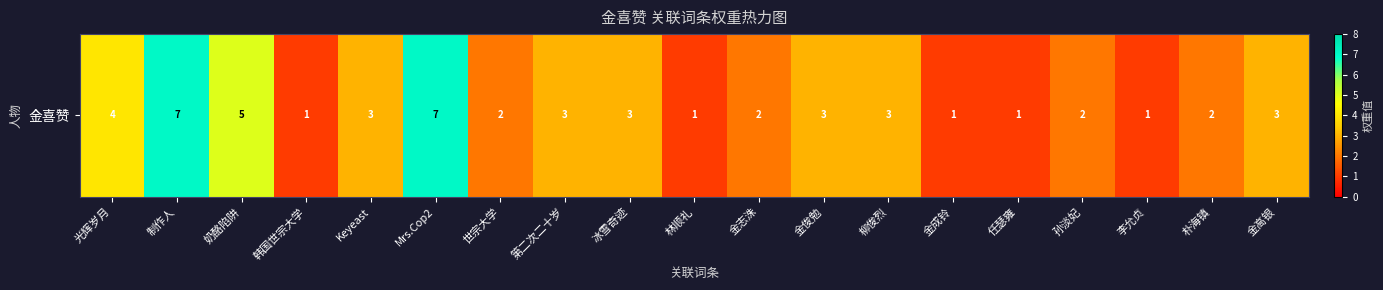

Reading right to left, transcribe all the data shown in this chart.

金高银=3	朴海镇=2	李允贞=1	孙淡妃=2	任瑟雍=1	金成铃=1	柳俊烈=3	金俊勉=3	金志洙=2	林顺礼=1	冰雪奇迹=3	第二次二十岁=3	世宗大学=2	Mrs.Cop2=7	Keyeast=3	韩国世宗大学=1	奶酪陷阱=5	制作人=7	光辉岁月=4